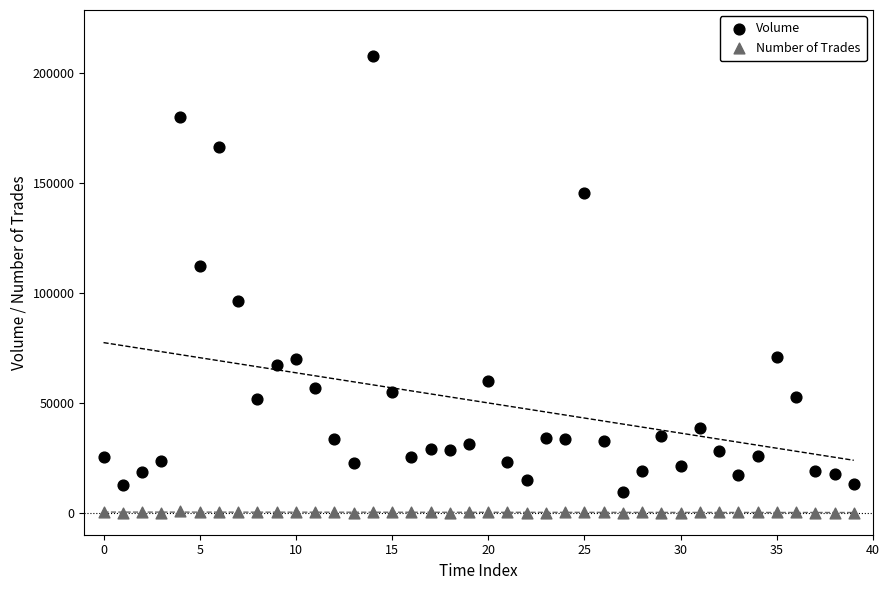

Which series reaches the minimum Y coordinate?

Number of Trades